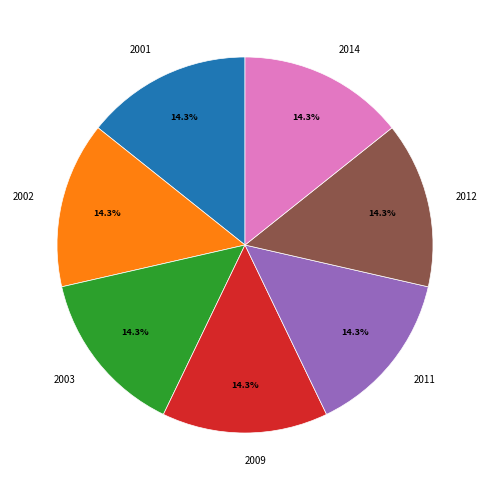

Is there a majority slice in this chart?

No